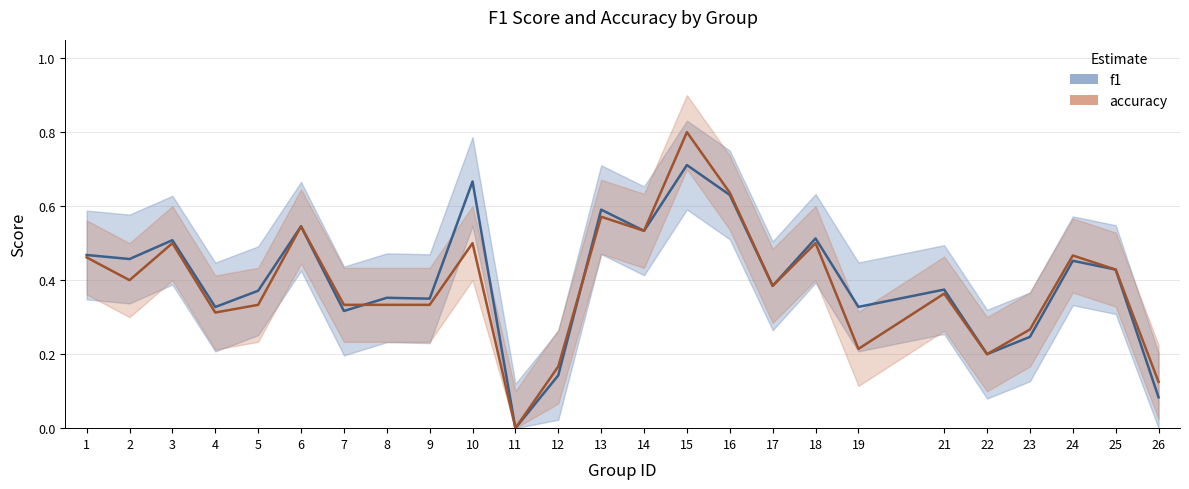

Between which two adjacent categories do f1 and accuracy first intersect?

7 and 8